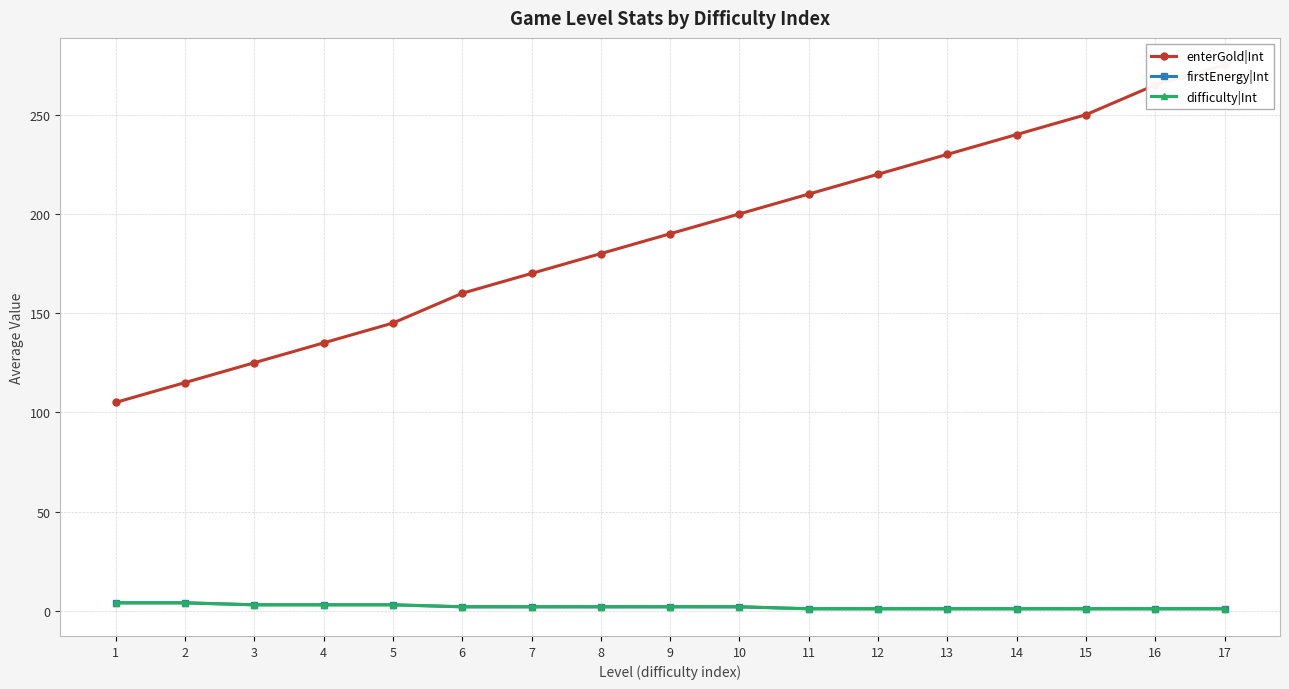

At how many categories does at least one series exceed 233?

4